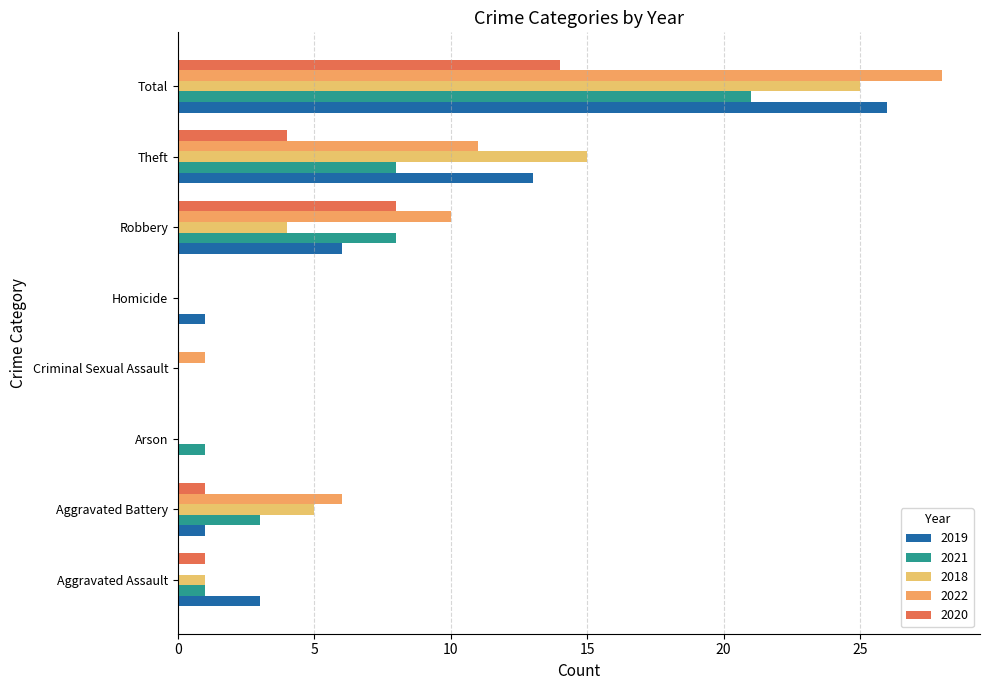

At how many categories does at least one series exceed 26?

1